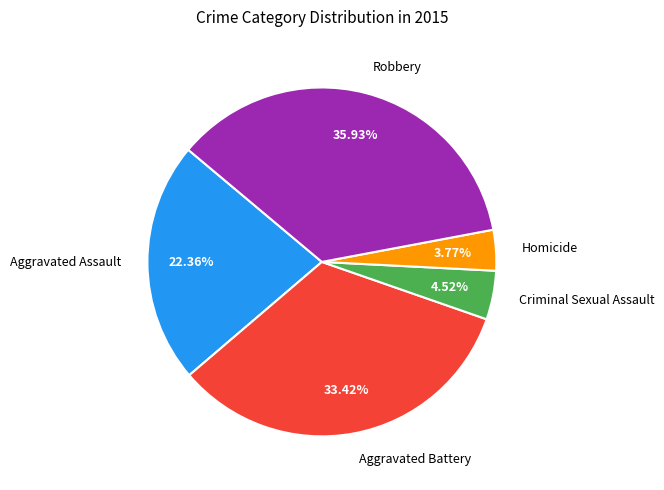

To the nearest percent, what is the combined percentage of Homicide and Criminal Sexual Assault?

8%